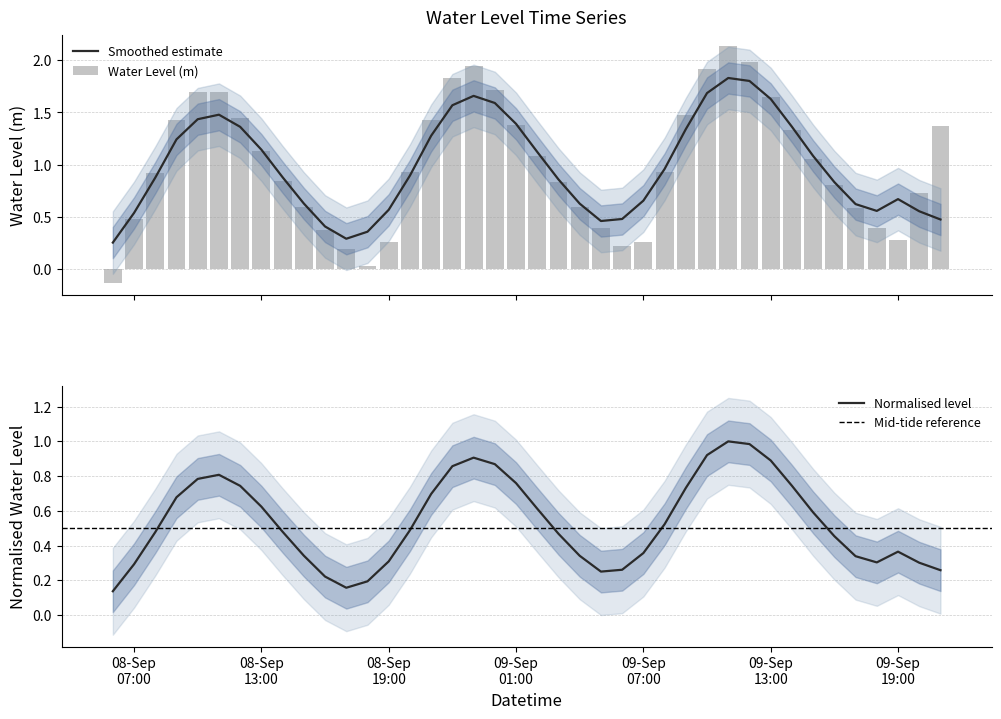

What is the difference between the second highest and second lowest values?

2.0